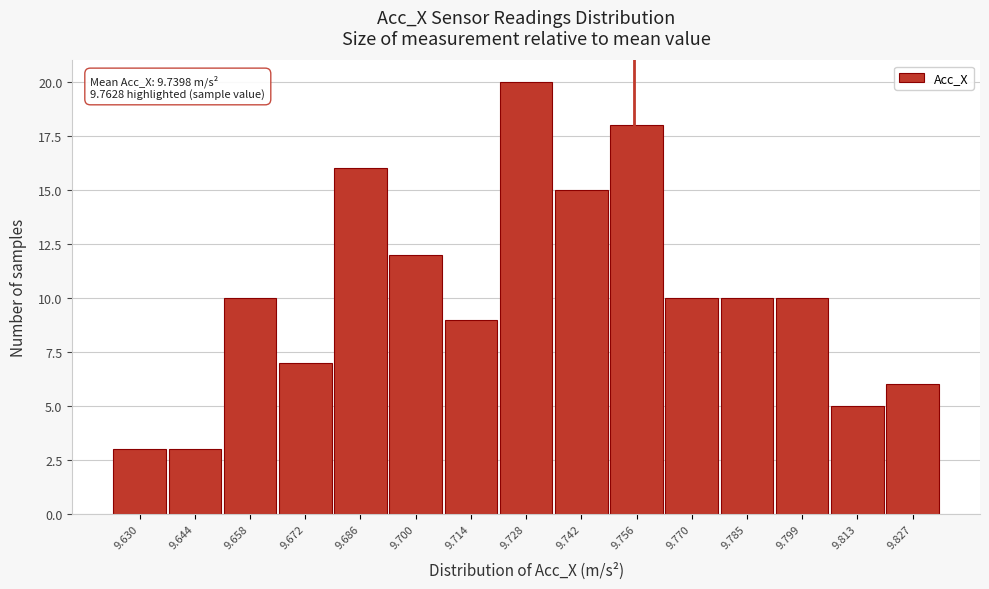

Reading left to right, list all the values displayed in this chart.

3	3	10	7	16	12	9	20	15	18	10	10	10	5	6